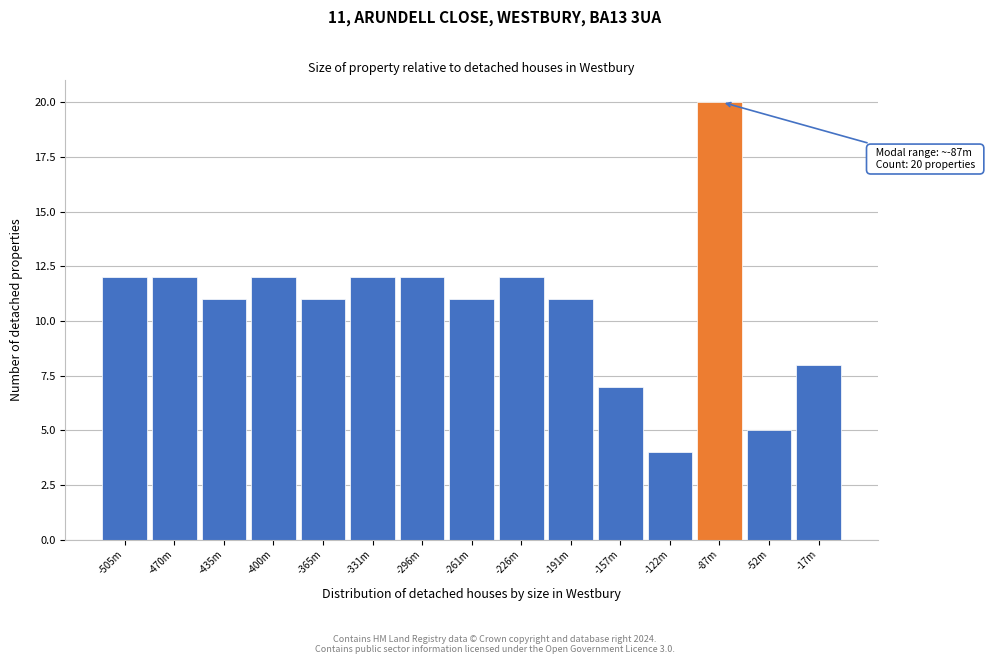

Reading right to left, extract all data points from this chart.

-17m=8	-52m=5	-87m=20	-122m=4	-157m=7	-191m=11	-226m=12	-261m=11	-296m=12	-331m=12	-365m=11	-400m=12	-435m=11	-470m=12	-505m=12